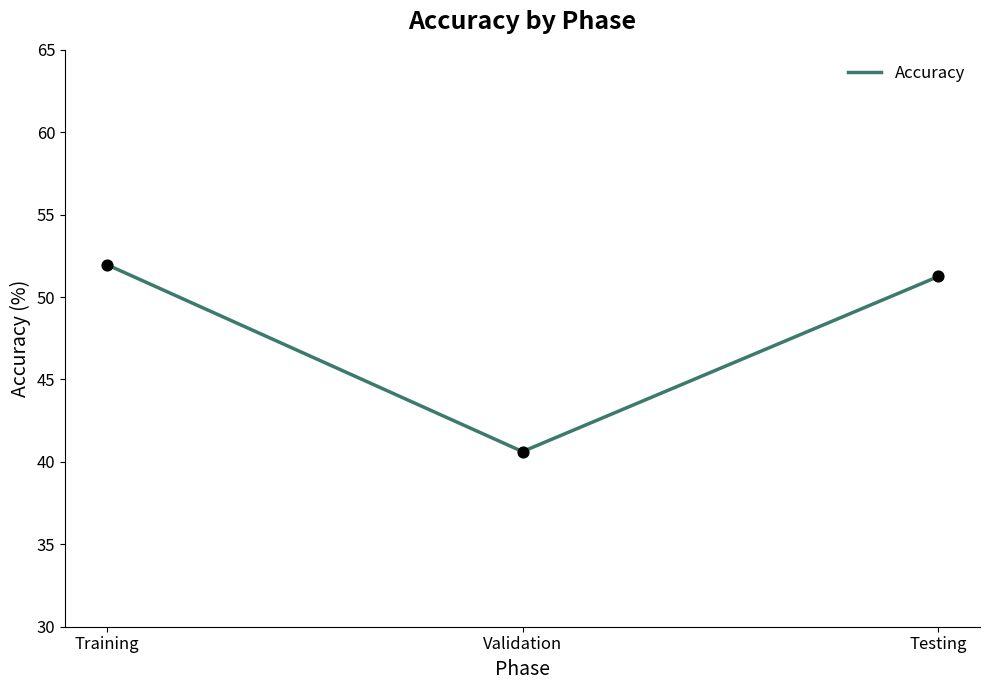

What is the change in value from Training to Validation?

-11.3